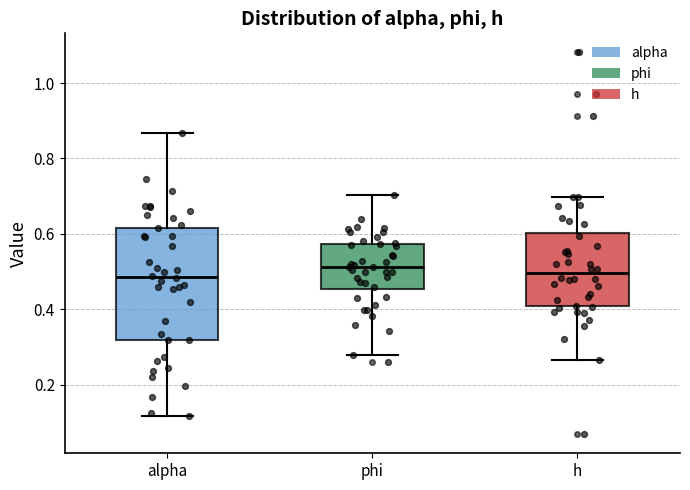

Reading left to right, read every box against the y-axis: the position of its median line, the range the box covers, and the ends of its whiskers. The values are not printed on the chart, so give them approximately, as read against the axis.

alpha: median 0.48, box 0.32 to 0.62, whiskers 0.12 to 0.86
phi: median 0.52, box 0.46 to 0.58, whiskers 0.28 to 0.70
h: median 0.50, box 0.40 to 0.60, whiskers 0.26 to 0.70